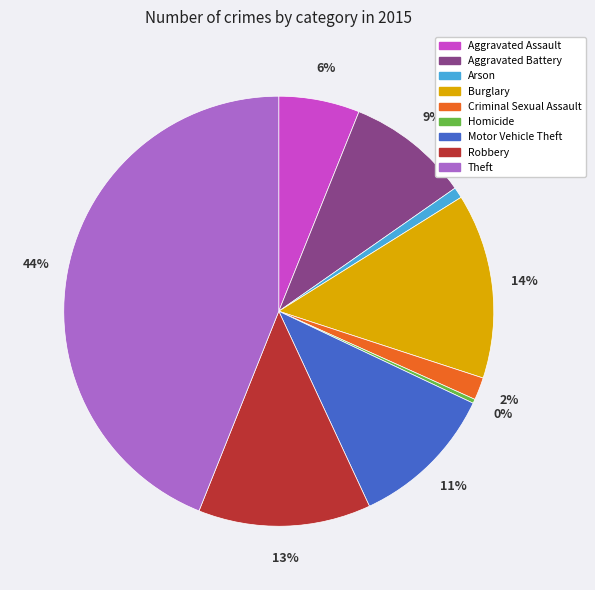

Rank the categories by value from lowest to highest.

Homicide, Arson, Criminal Sexual Assault, Aggravated Assault, Aggravated Battery, Motor Vehicle Theft, Robbery, Burglary, Theft